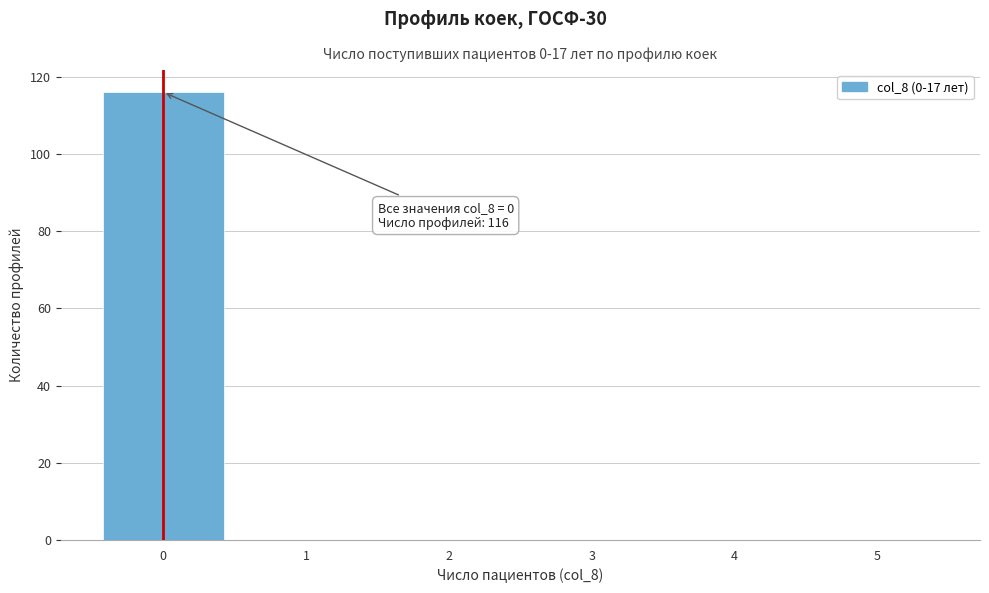

Over which range of the x-axis is the bar tallest?

-0.5 to 0.5